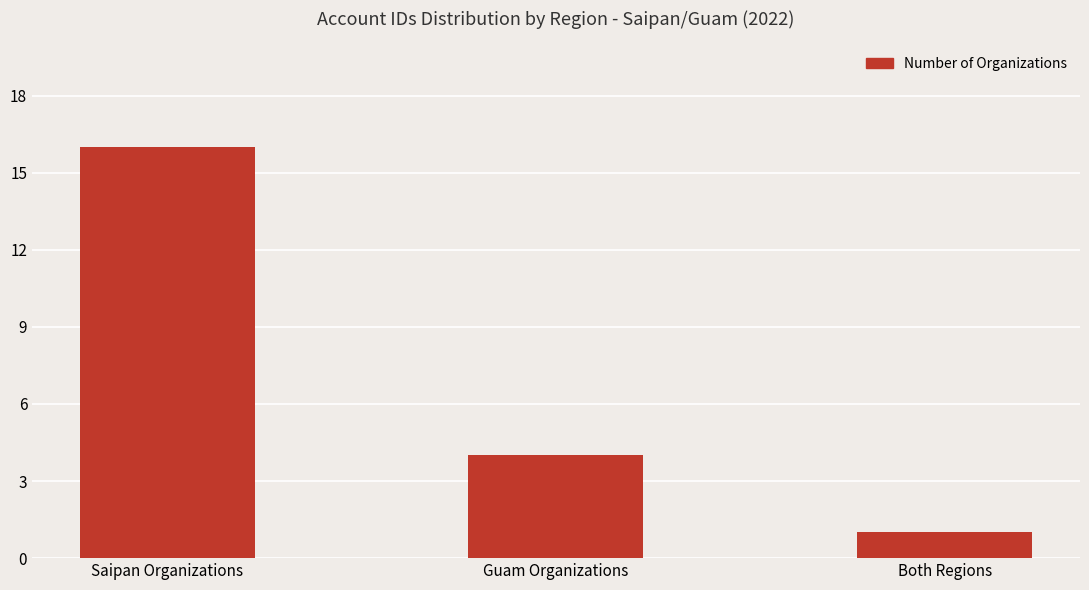

Reading right to left, extract all data points from this chart.

1	4	16